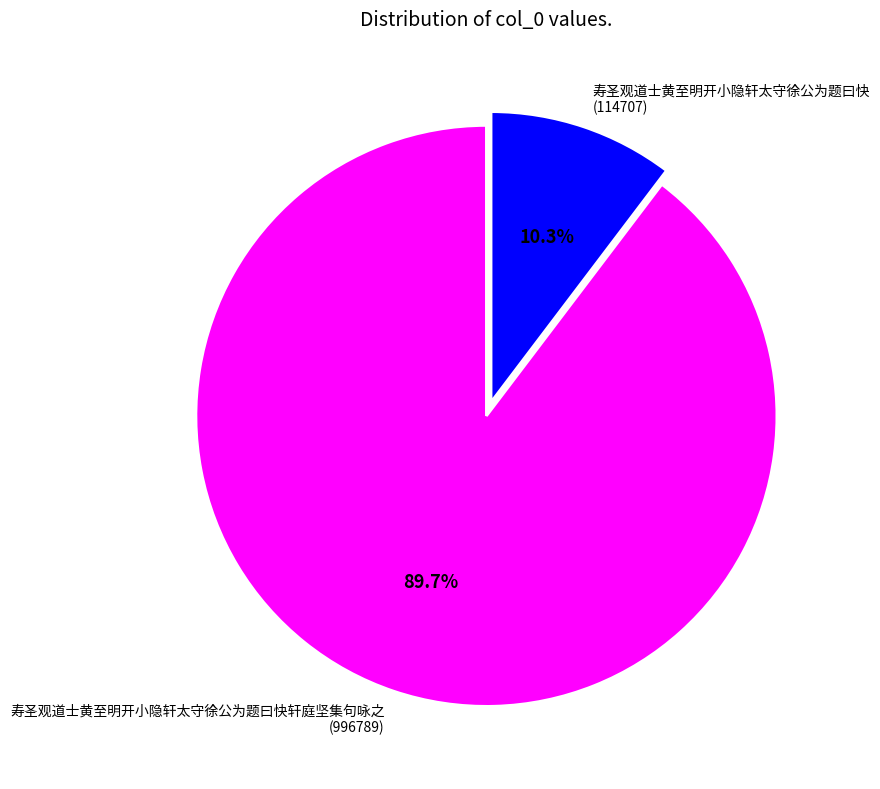

Which category has the biggest portion of the pie?

寿圣观道士黄至明开小隐轩太守徐公为题曰快轩庭坚集句咏之 (996789)